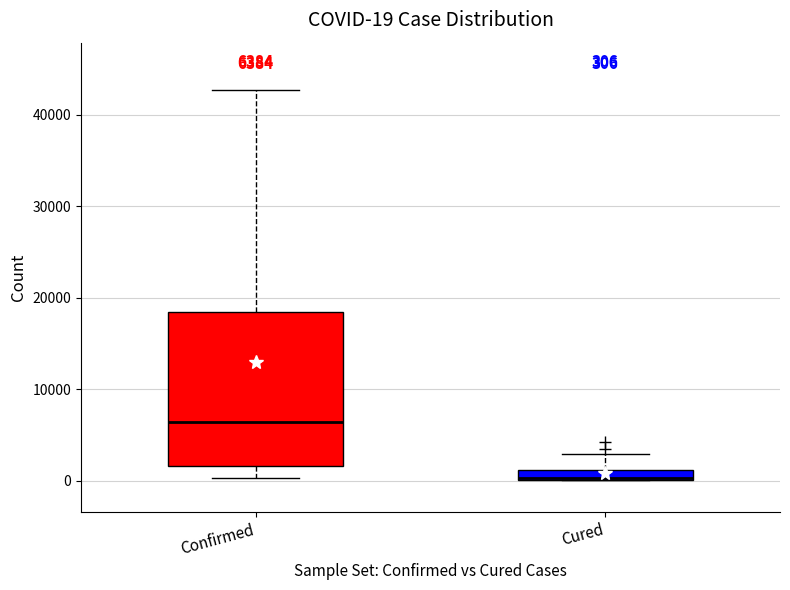

Which box has the highest median line?

Confirmed